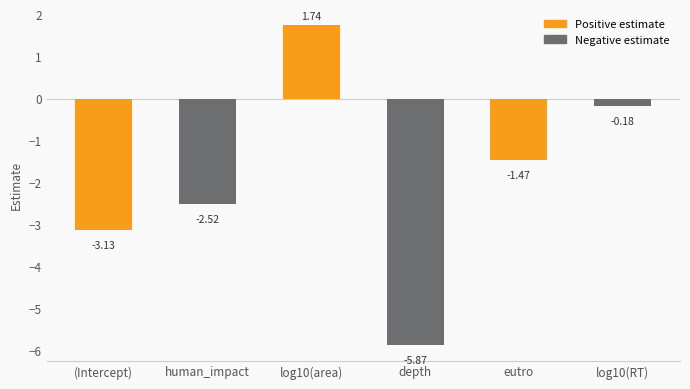

What is the label of the 2nd bar from the left?

human_impact